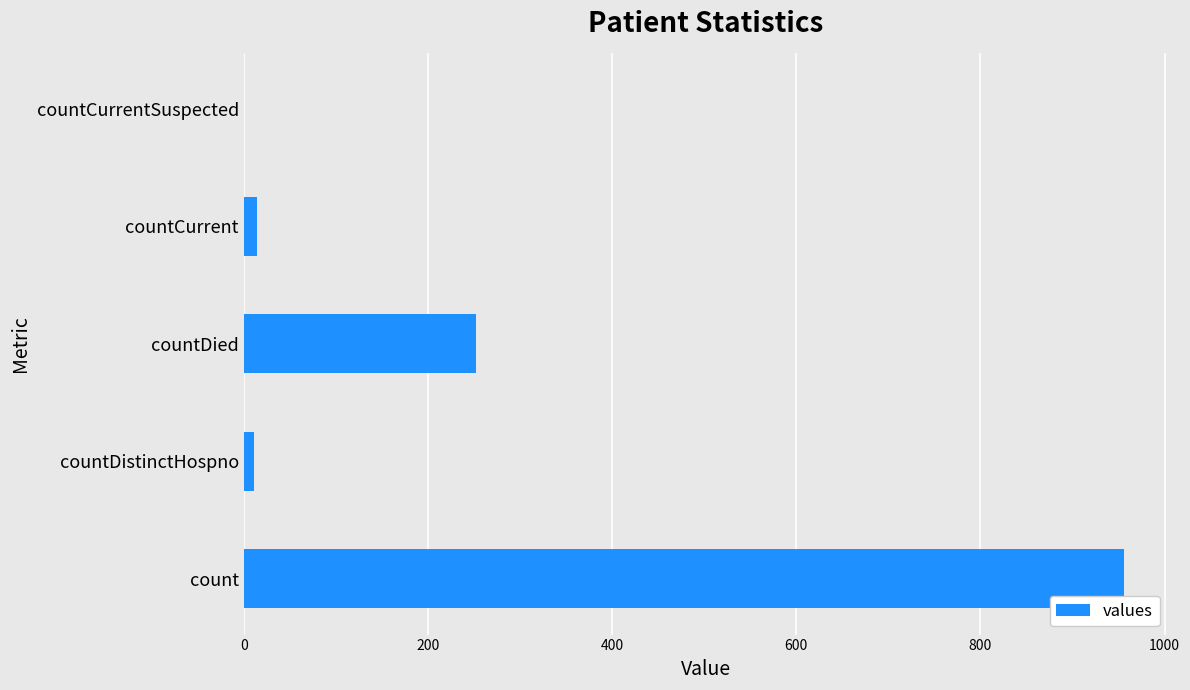

How many data points does each series have?

5